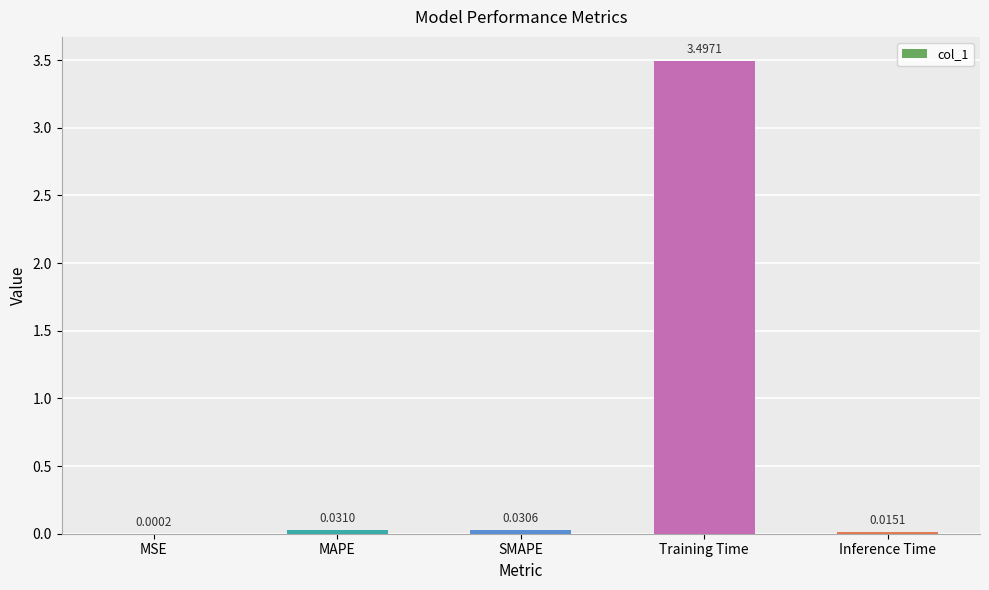

Which category has the highest value across all series?

Training Time